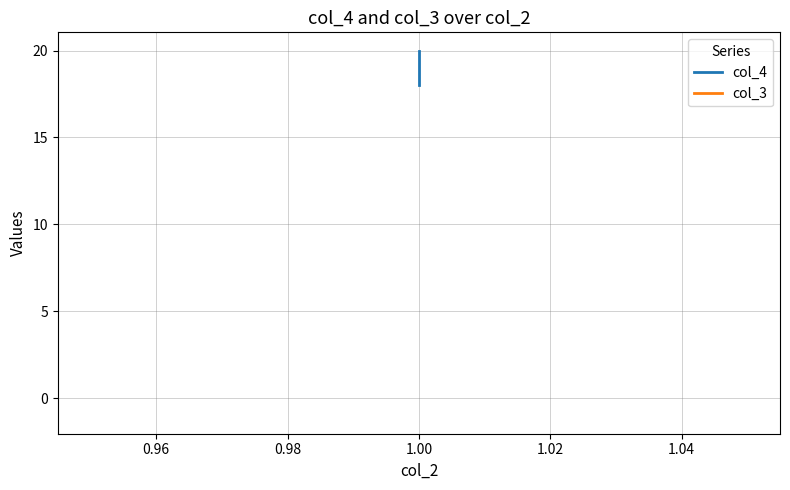

Rank the series at 1.00 from highest to lowest value.

col_4, col_3